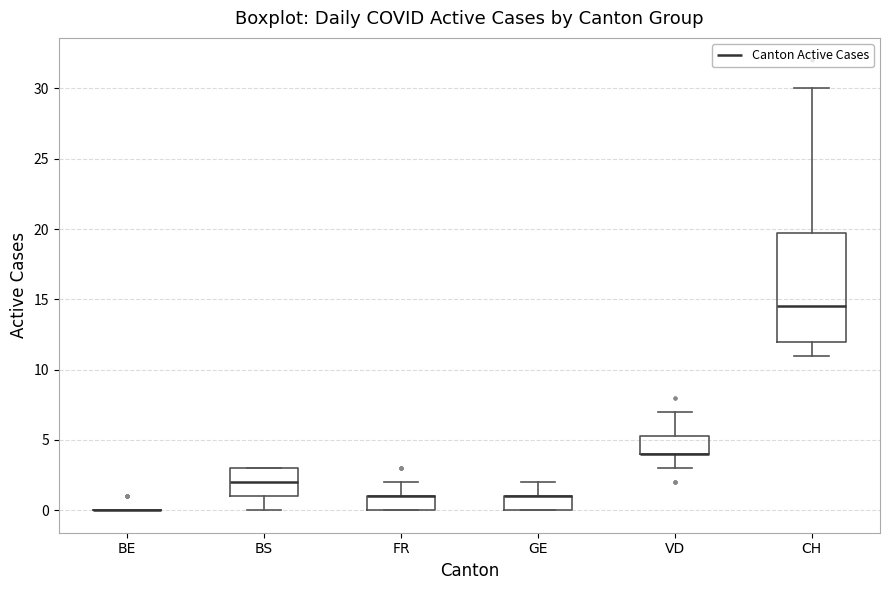

Reading left to right, transcribe this box plot: for each box, give where its median line is, the range the box spans, and where its two whiskers end, as read against the y-axis. The values are not printed on the chart, so give them approximately, as read against the axis.

BE: box collapsed to a line at 0.0, whiskers 0.0 to 0.0
BS: median 2.0, box 1.0 to 3.0, whiskers 0.0 to 3.0
FR: median 1.0 (drawn on the box's upper edge), box 0.0 to 1.0, whiskers 0.0 to 2.0
GE: median 1.0 (drawn on the box's upper edge), box 0.0 to 1.0, whiskers 0.0 to 2.0
VD: median 4.0 (drawn on the box's lower edge), box 4.0 to 5.5, whiskers 3.0 to 7.0
CH: median 14.5, box 12.0 to 20.0, whiskers 11.0 to 30.0